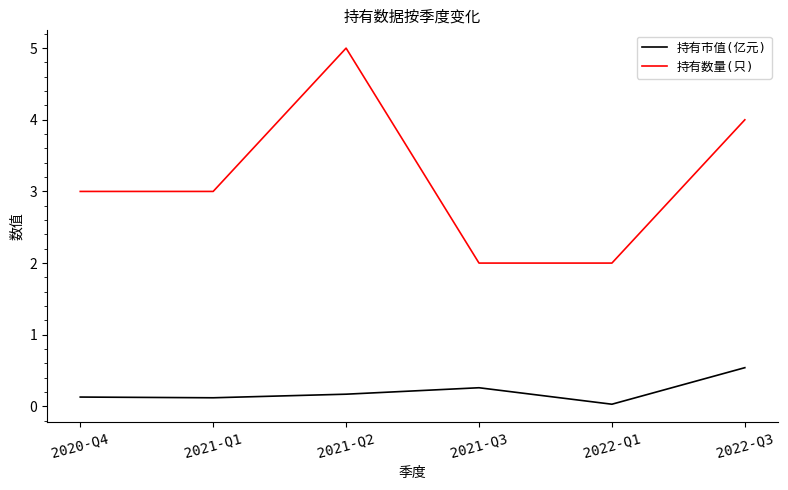

What is the difference between the highest and lowest values at 2022-Q3?

3.5